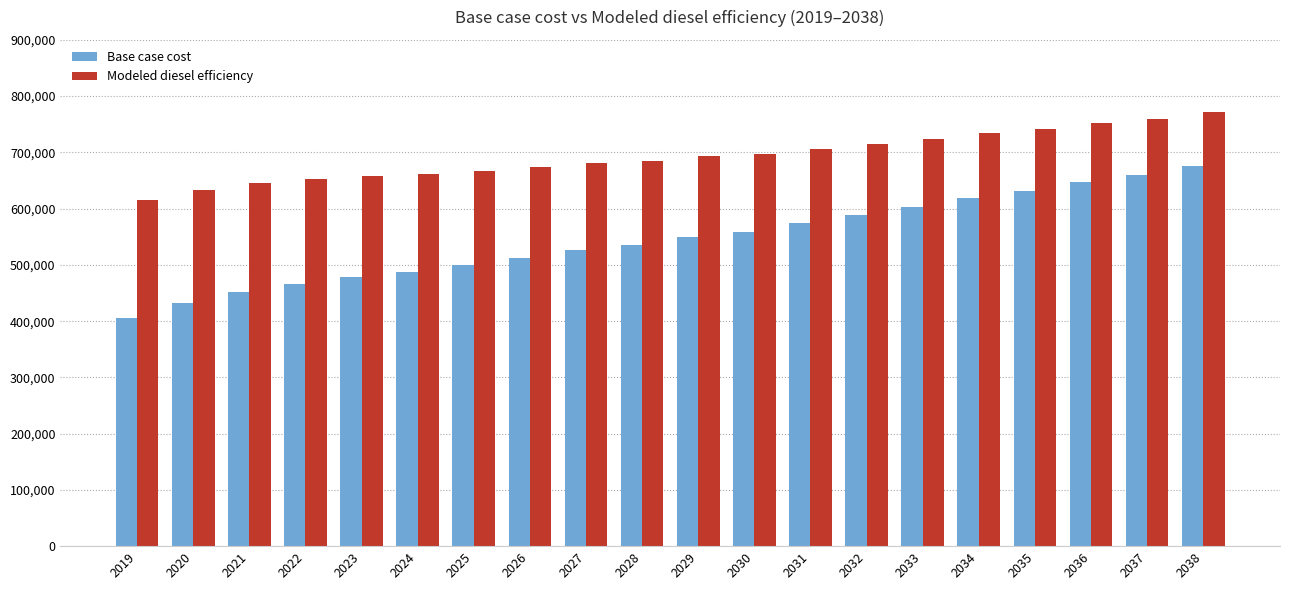

How many bars are there in each group?

2